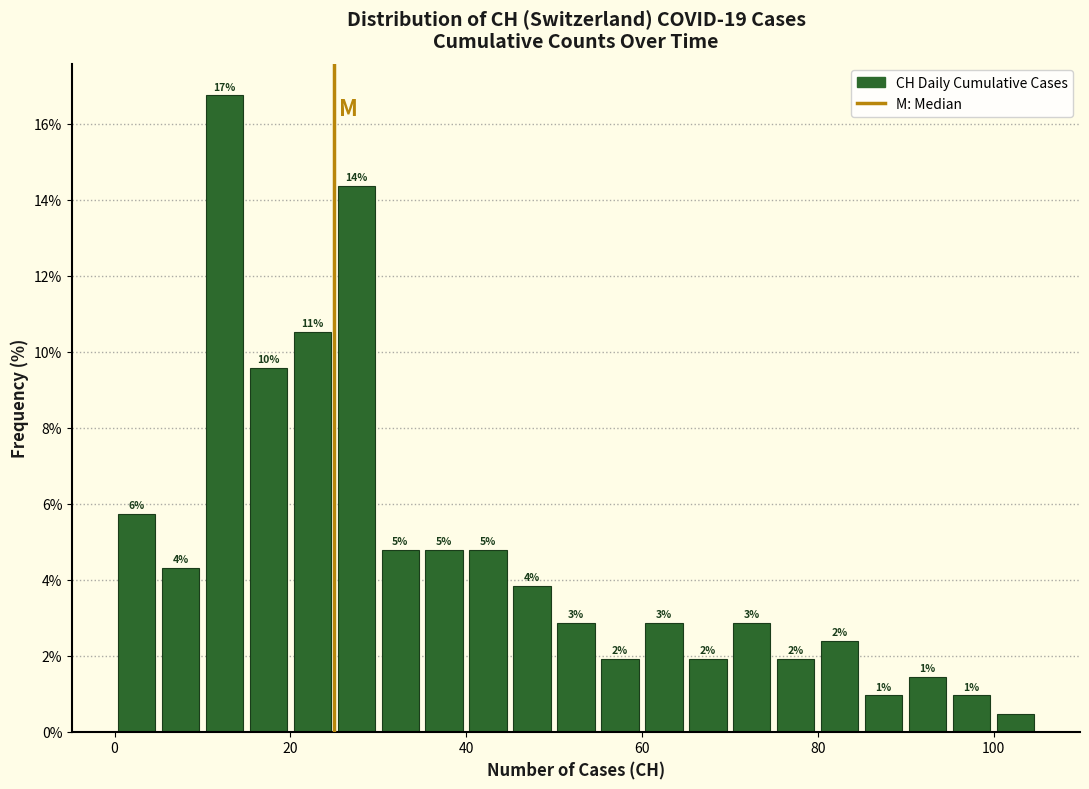

Read against the x-axis, roughly where is the centre of the tallest bar?

12